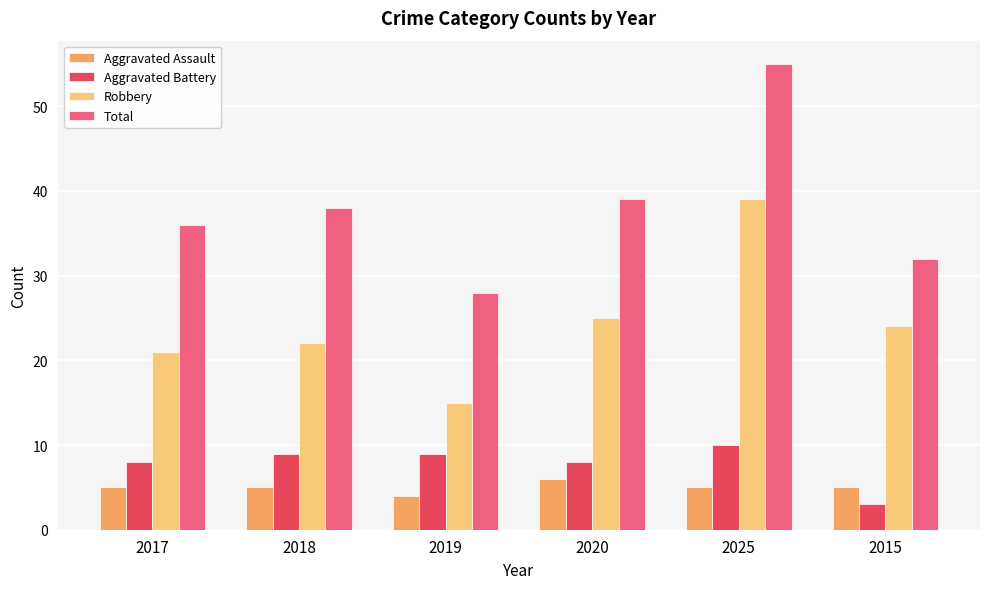

Is it true that Robbery equals 37 at 2017?

False